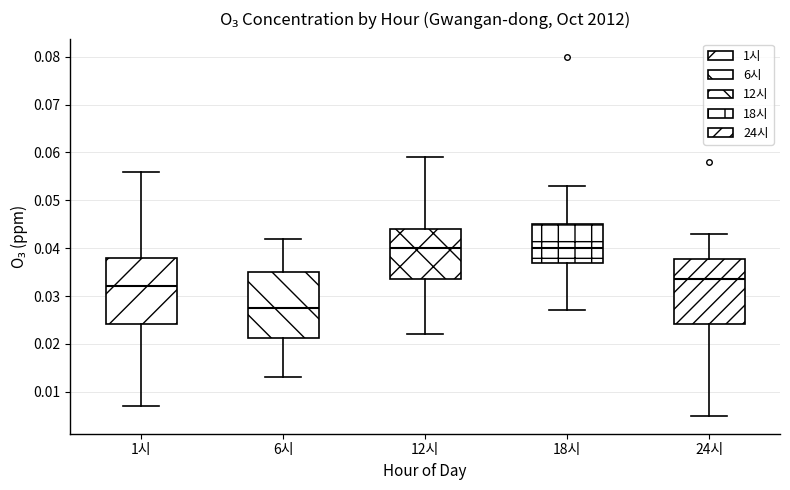

Where does the lower whisker of the box for 6시 end on the y-axis? The values are not printed on the chart, so give them approximately, as read against the axis.

0.013